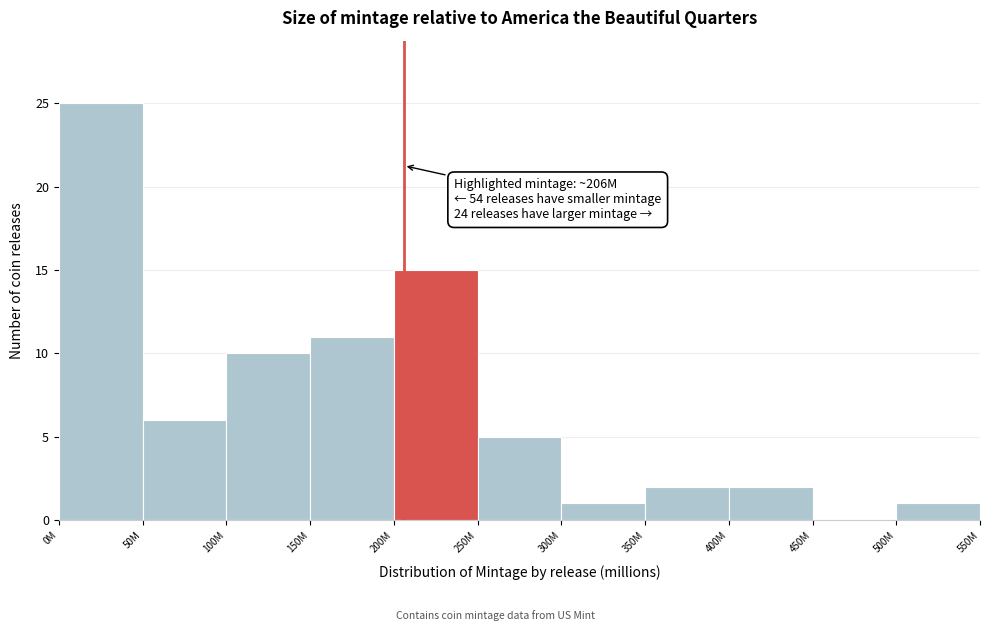

Reading left to right, transcribe all the data shown in this chart.

0M=25	50M=6	100M=10	150M=11	200M=15	250M=5	300M=1	350M=2	400M=2	450M=0	500M=1